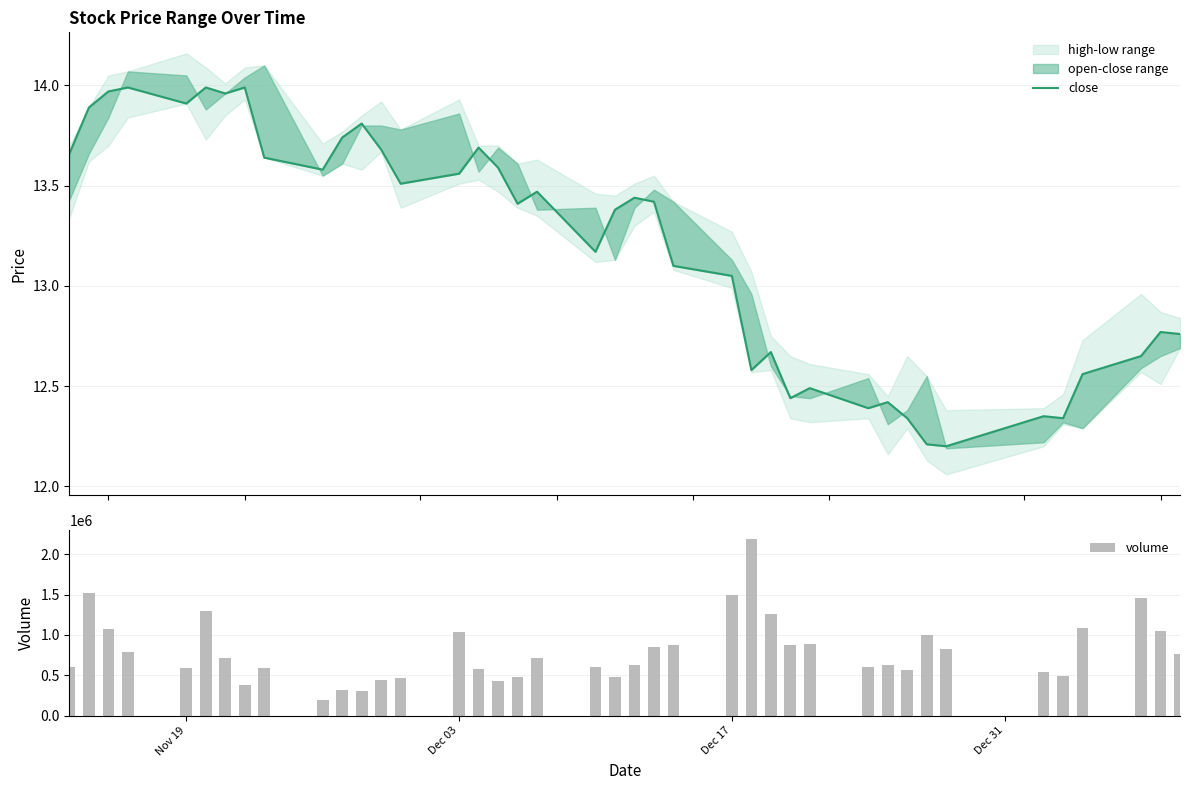

What is the minimum value for volume?

193200